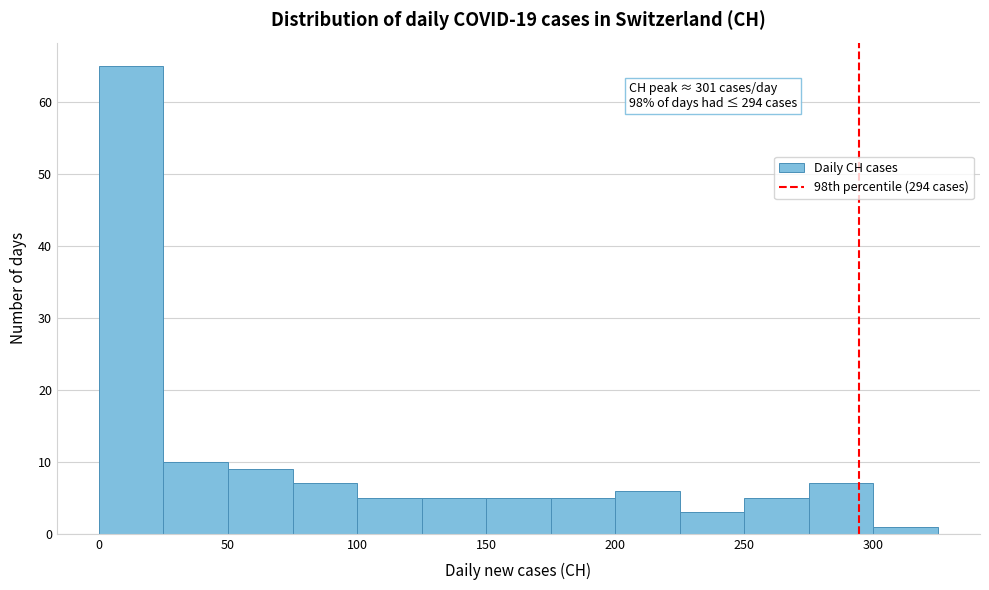

Which range on the x-axis has the tallest bar?

0 to 25